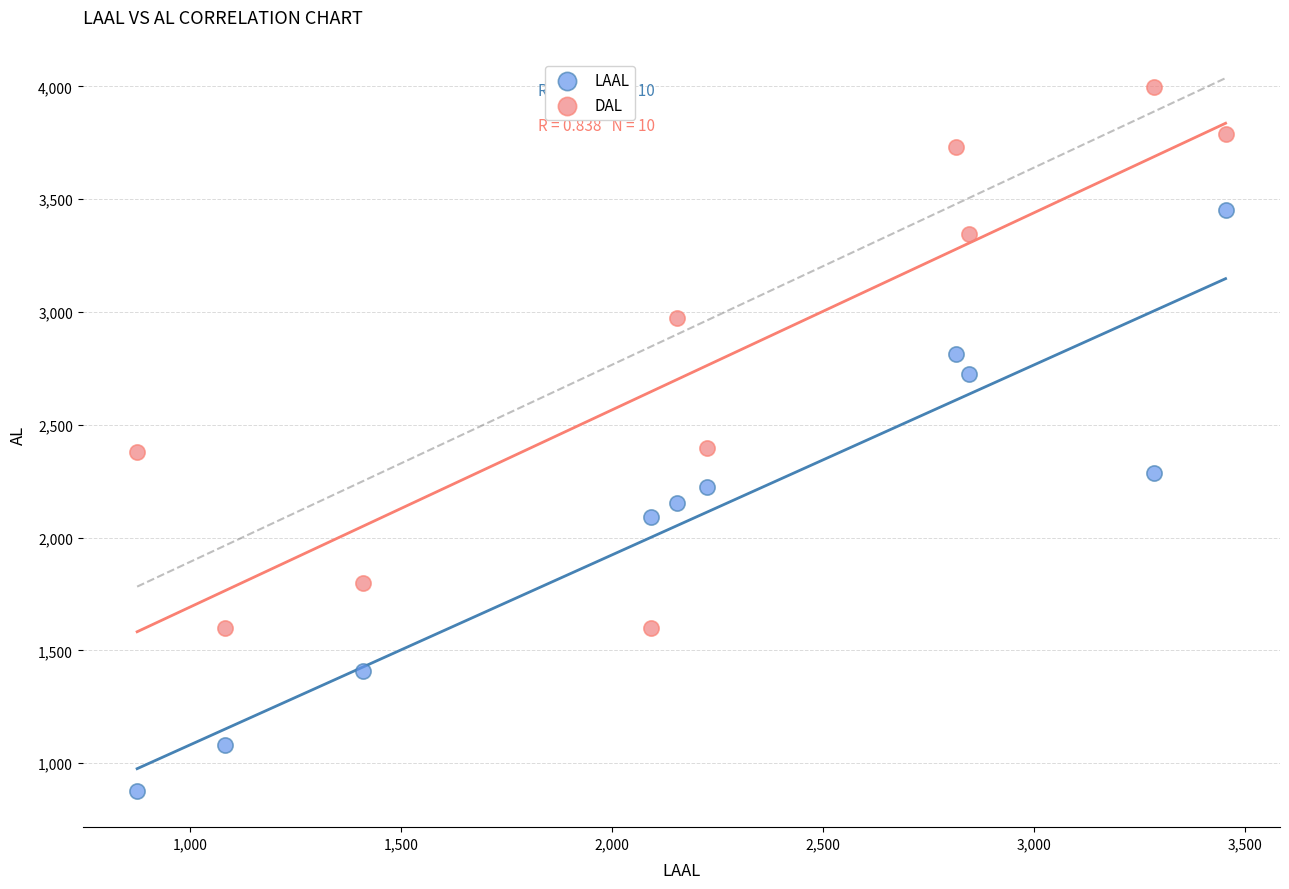

Which series has the largest Y range (max minus min)?

LAAL